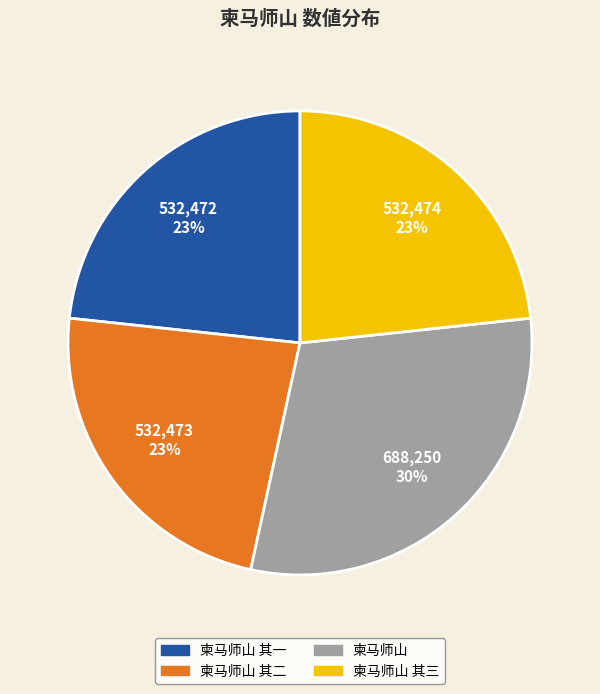

Does 柬马师山 其一 account for over 50% of the chart?

No